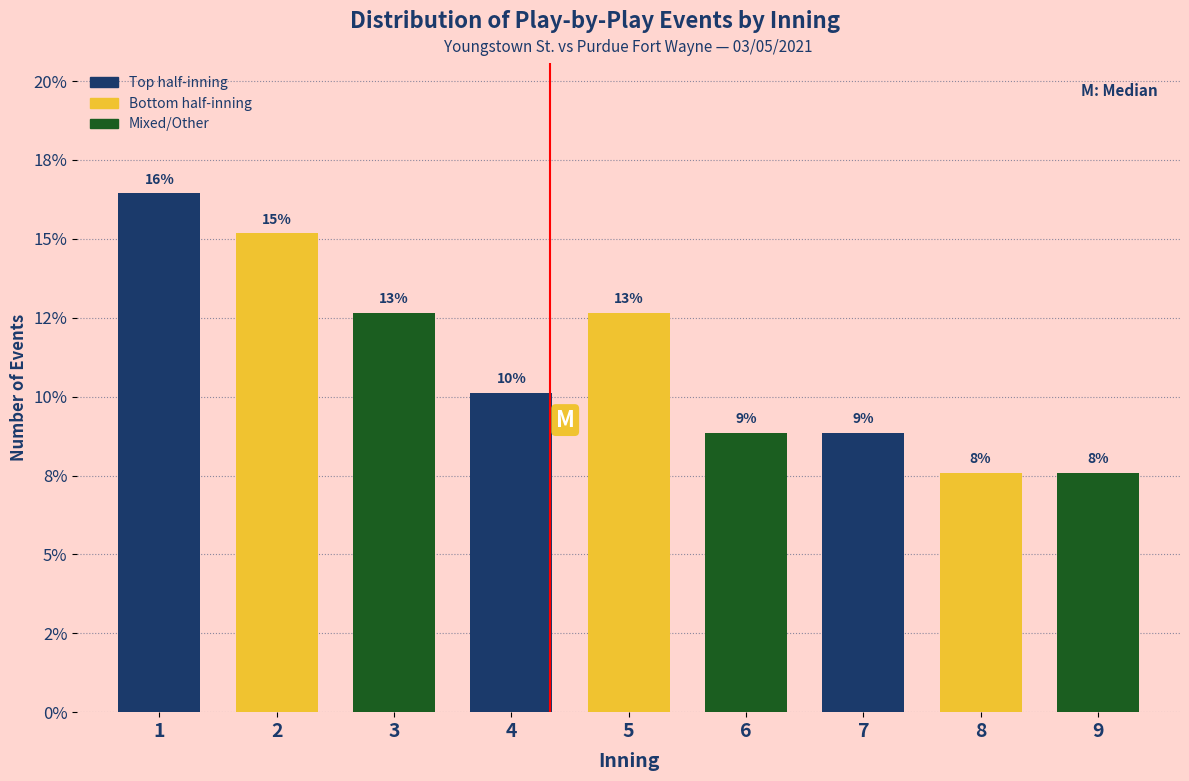

Are the bars horizontal?

No